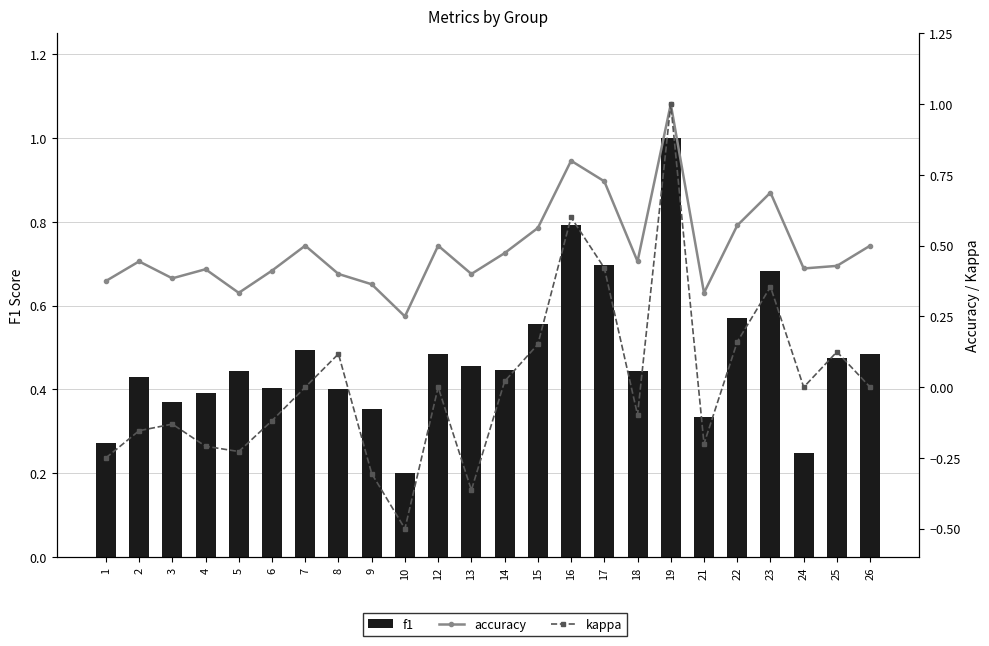

Which series has the largest total across all categories?

accuracy